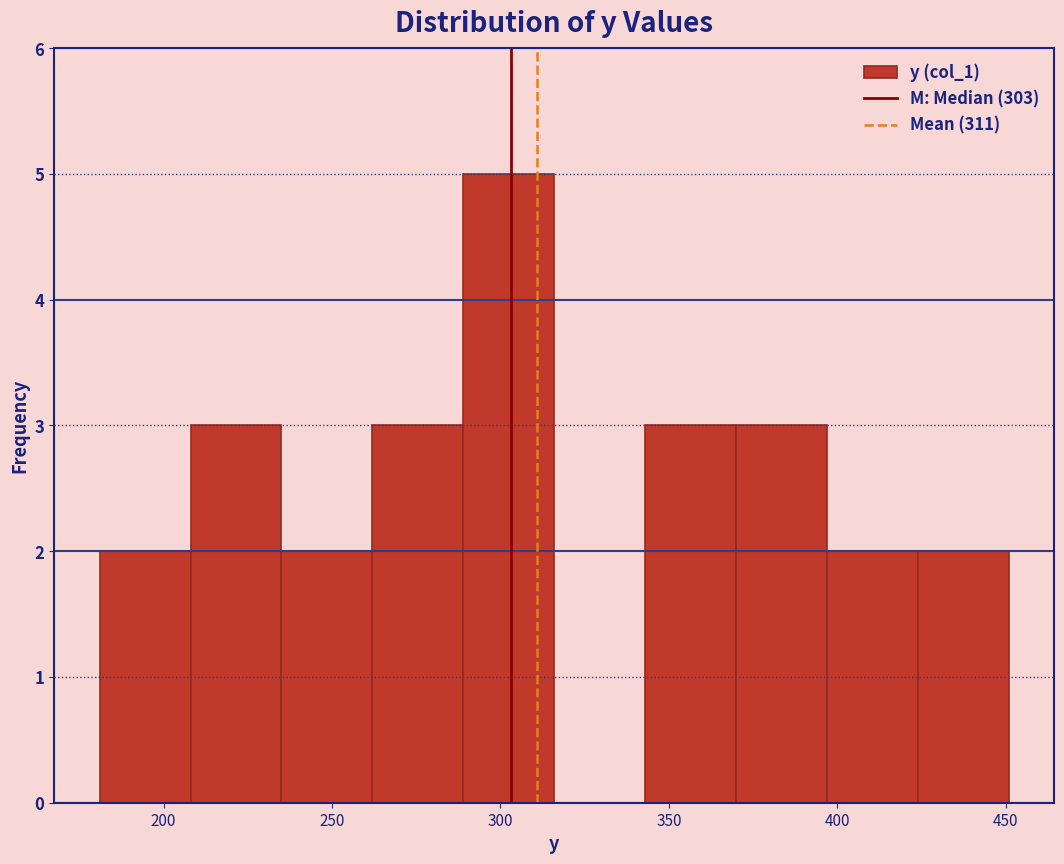

Reading left to right, transcribe this chart: for each bar, give the range it covers on the x-axis and its height. Neither the bar edges nor the heights are printed on the chart, so give them approximately, as read against the axes.

181 to 208: 2
208 to 235: 3
235 to 262: 2
262 to 289: 3
289 to 316: 5
316 to 343: 0
343 to 370: 3
370 to 397: 3
397 to 424: 2
424 to 451: 2